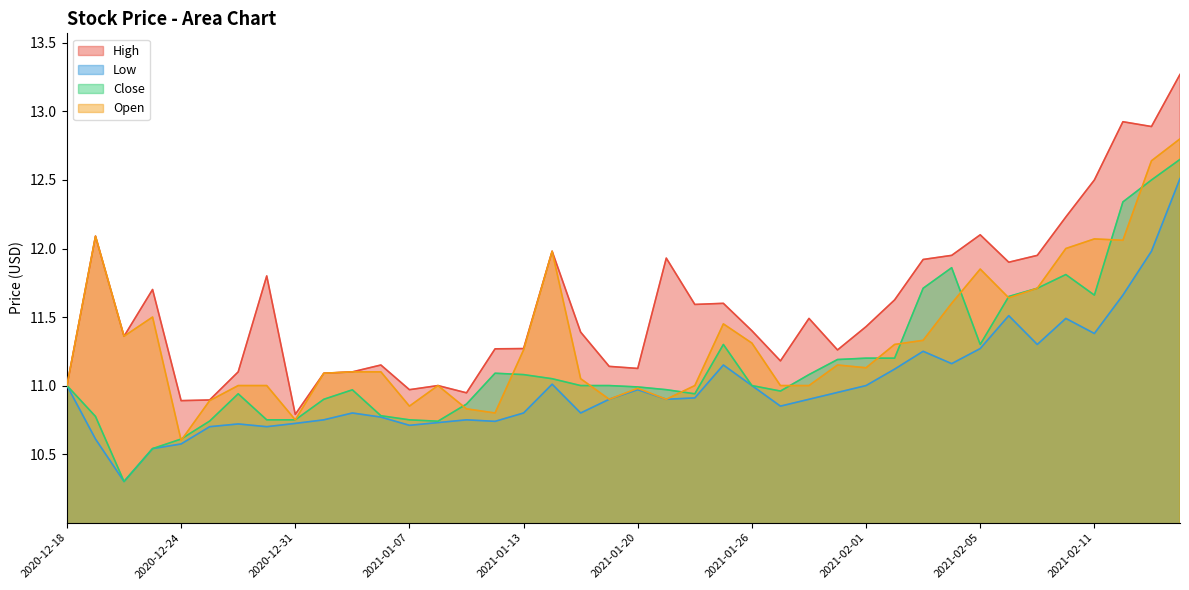

Reading left to right, list all the values displayed in this chart.

High: 11.0	12.1	11.4	11.7	10.9	10.9	11.1	11.8	10.8	11.1	11.1	11.1	11.0	11.0	10.9	11.3	11.3	12.0	11.4	11.1	11.1	11.9	11.6	11.6	11.4	11.2	11.5	11.3	11.4	11.6	11.9	11.9	12.1	11.9	11.9	12.2	12.5	12.9	12.9	13.3
Low: 11.0	10.6	10.3	10.5	10.6	10.7	10.7	10.7	10.7	10.8	10.8	10.8	10.7	10.7	10.8	10.7	10.8	11.0	10.8	10.9	11.0	10.9	10.9	11.1	11.0	10.9	10.9	10.9	11.0	11.1	11.2	11.2	11.3	11.5	11.3	11.5	11.4	11.7	12.0	12.5
Close: 11.0	10.8	10.3	10.5	10.6	10.7	10.9	10.8	10.8	10.9	11.0	10.8	10.8	10.7	10.9	11.1	11.1	11.1	11.0	11.0	11.0	11.0	10.9	11.3	11.0	11.0	11.1	11.2	11.2	11.2	11.7	11.9	11.3	11.6	11.7	11.8	11.7	12.3	12.5	12.6
Open: 11.0	12.1	11.4	11.5	10.6	10.9	11.0	11.0	10.8	11.1	11.1	11.1	10.9	11.0	10.8	10.8	11.3	12.0	11.1	10.9	11.0	10.9	11.0	11.4	11.3	11.0	11.0	11.1	11.1	11.3	11.3	11.6	11.9	11.6	11.7	12.0	12.1	12.1	12.6	12.8